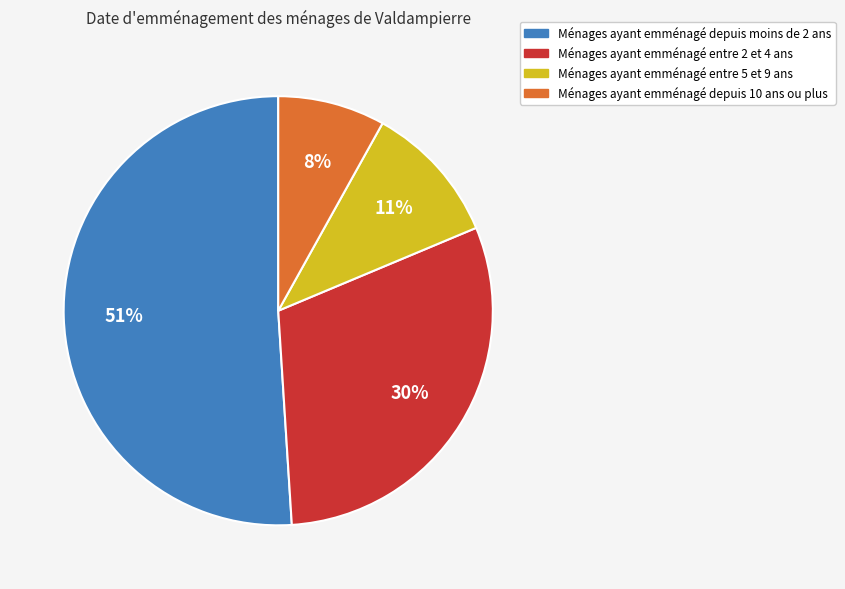

To the nearest percent, what is the difference between the largest and smallest slice percentages?

43%